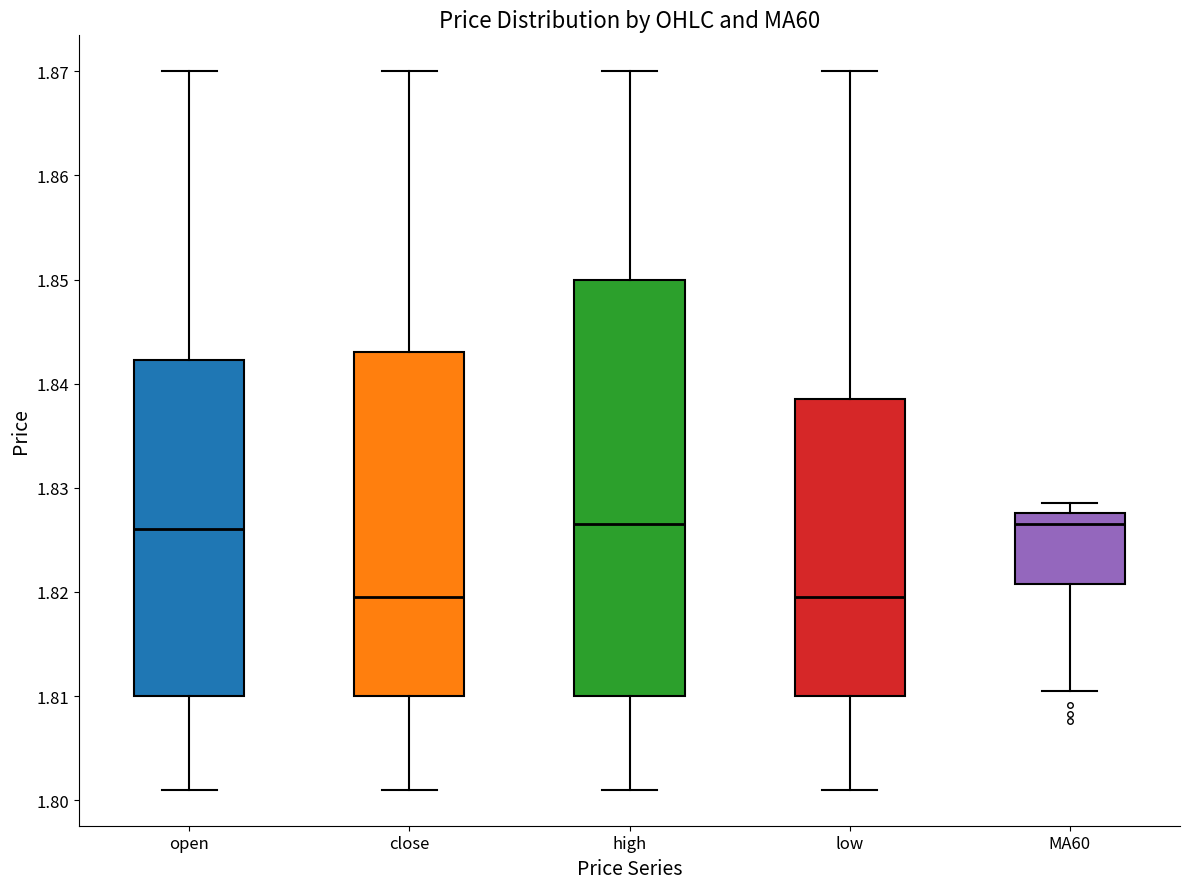

Reading left to right, transcribe this box plot: for each box, give where its median line is, the range the box spans, and where its two whiskers end, as read against the y-axis. The values are not printed on the chart, so give them approximately, as read against the axis.

open: median 1.826, box 1.810 to 1.842, whiskers 1.801 to 1.870
close: median 1.820, box 1.810 to 1.843, whiskers 1.801 to 1.870
high: median 1.827, box 1.810 to 1.850, whiskers 1.801 to 1.870
low: median 1.820, box 1.810 to 1.839, whiskers 1.801 to 1.870
MA60: median 1.827, box 1.821 to 1.828, whiskers 1.811 to 1.829